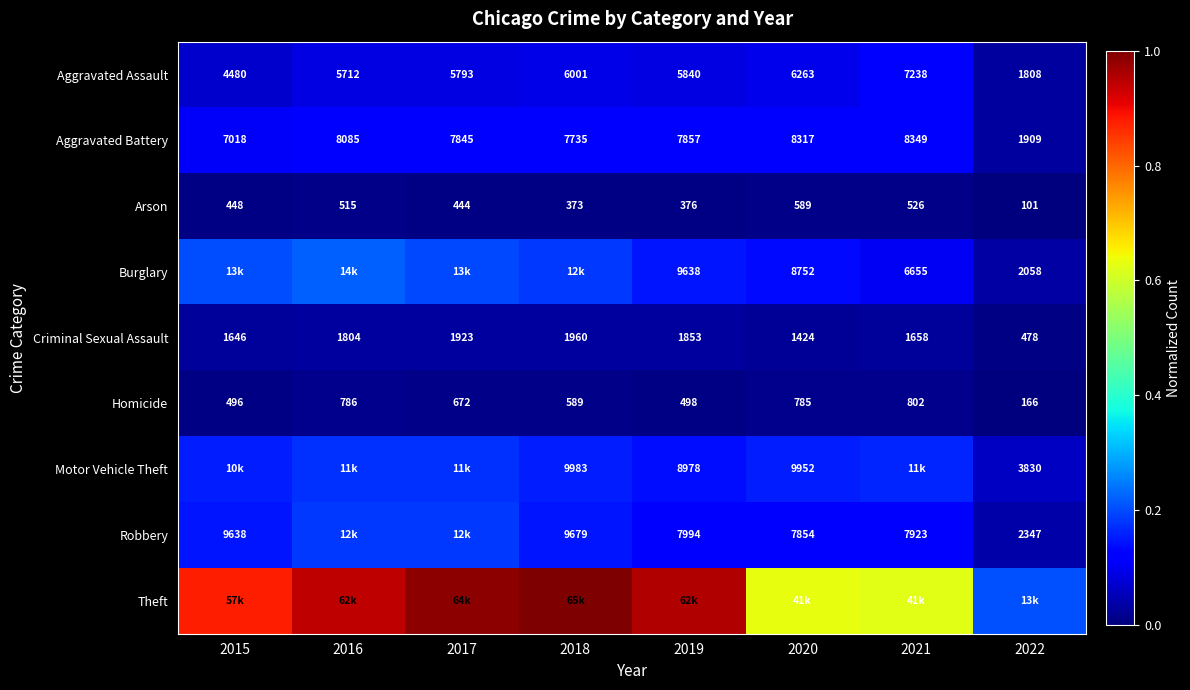

Which has a higher value, 2022 or 2018?

2018